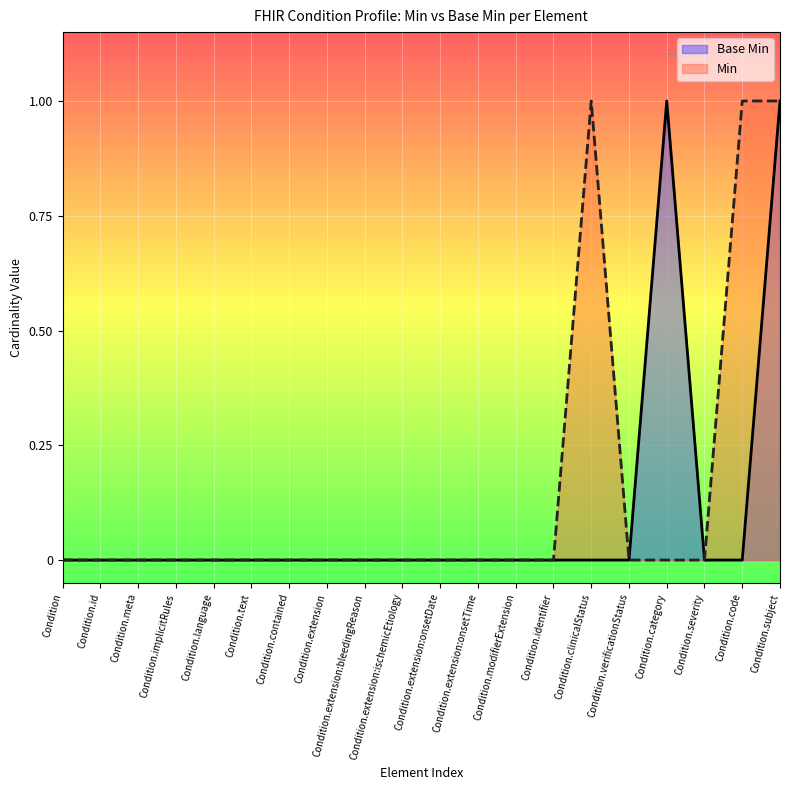

List the labels in order of value, smallest first.

Condition, Condition.id, Condition.meta, Condition.implicitRules, Condition.language, Condition.text, Condition.contained, Condition.extension, Condition.extension:bleedingReason, Condition.extension:ischemicEtiology, Condition.extension:onsetDate, Condition.extension:onsetTime, Condition.modifierExtension, Condition.identifier, Condition.clinicalStatus, Condition.verificationStatus, Condition.severity, Condition.code, Condition.category, Condition.subject